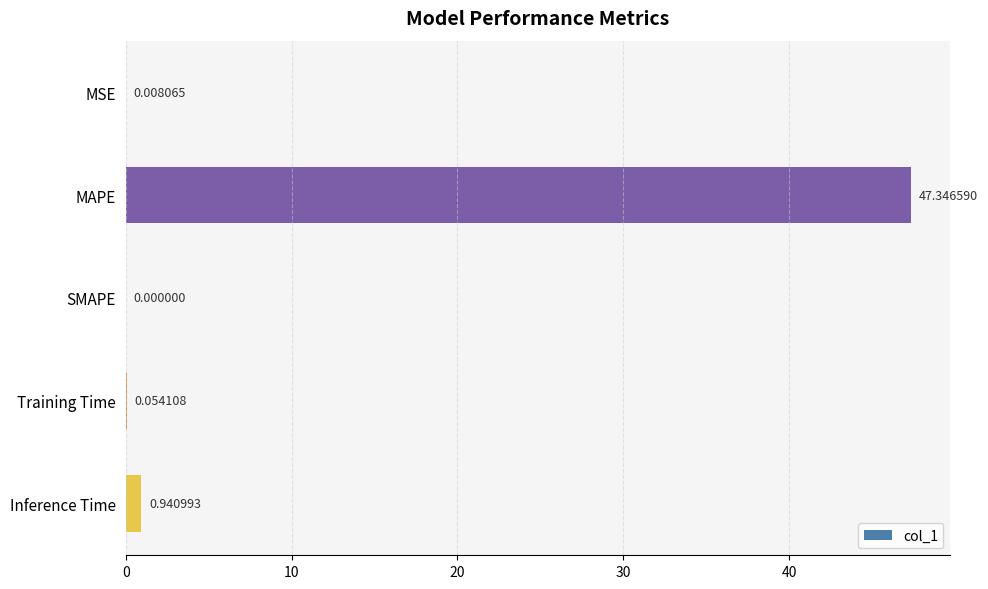

Where is the data nearest to the value 23?

Inference Time